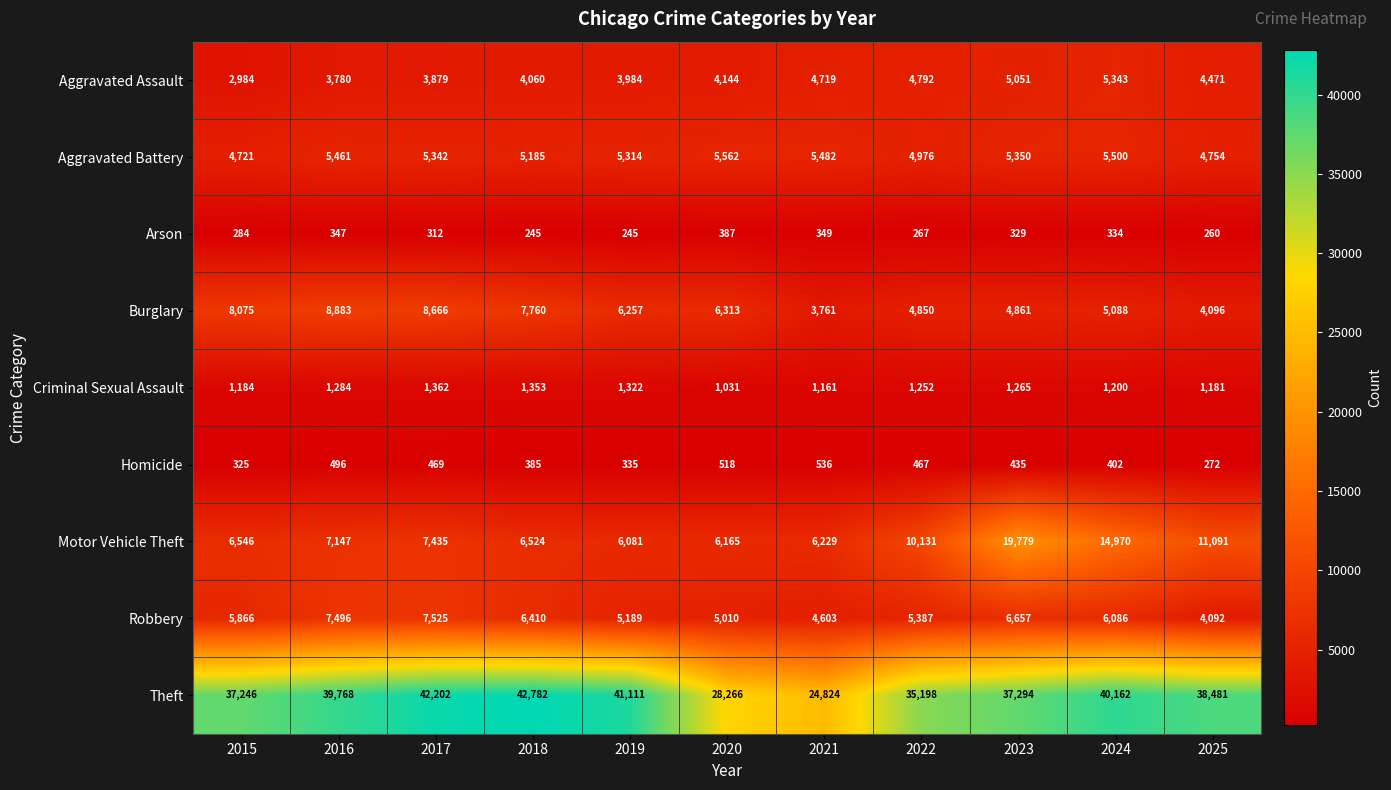

True or false: Robbery has a value of 4092 at 2025.

True